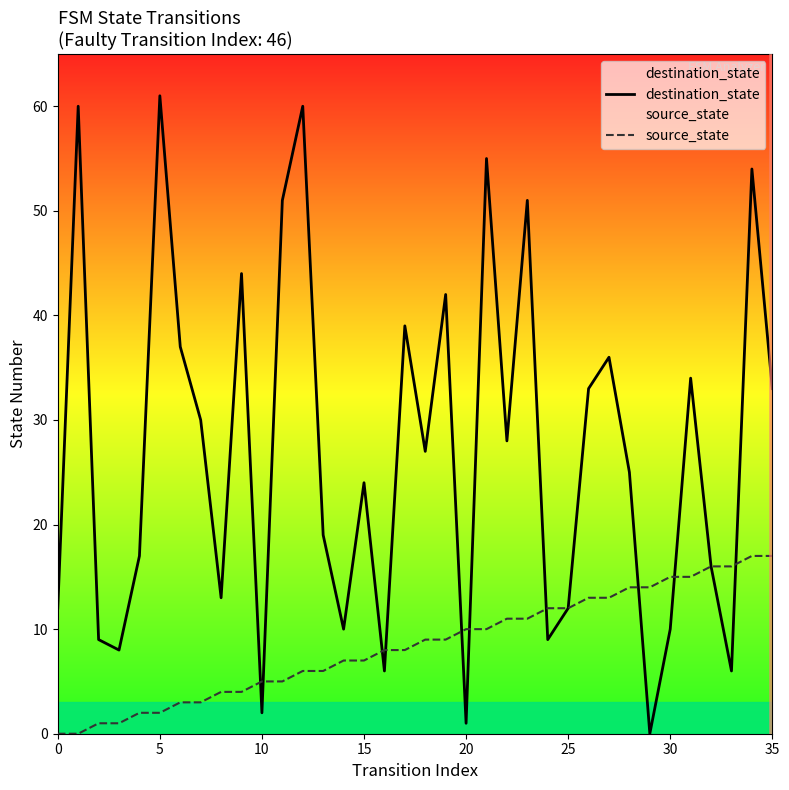

Which series has the largest range (max minus min)?

destination_state